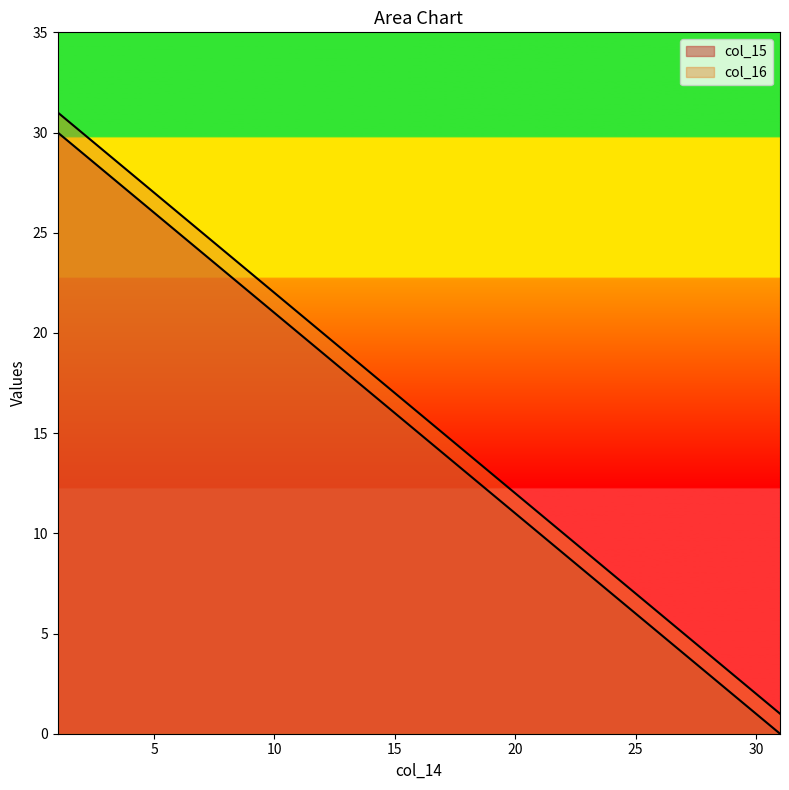

How many lines are shown in the chart?

2